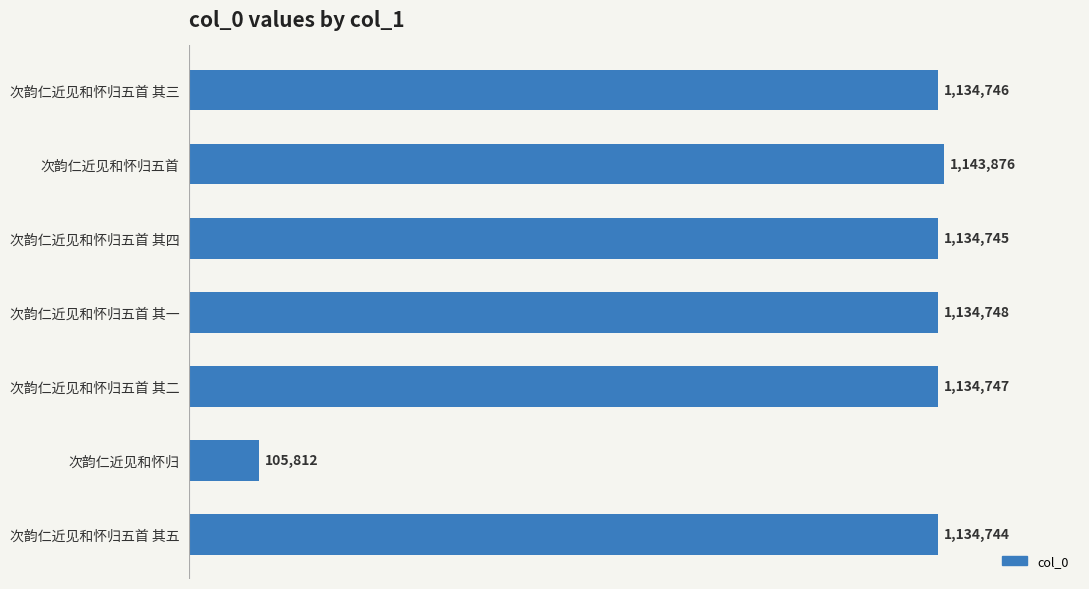

What is the maximum value shown in the chart?

1143876